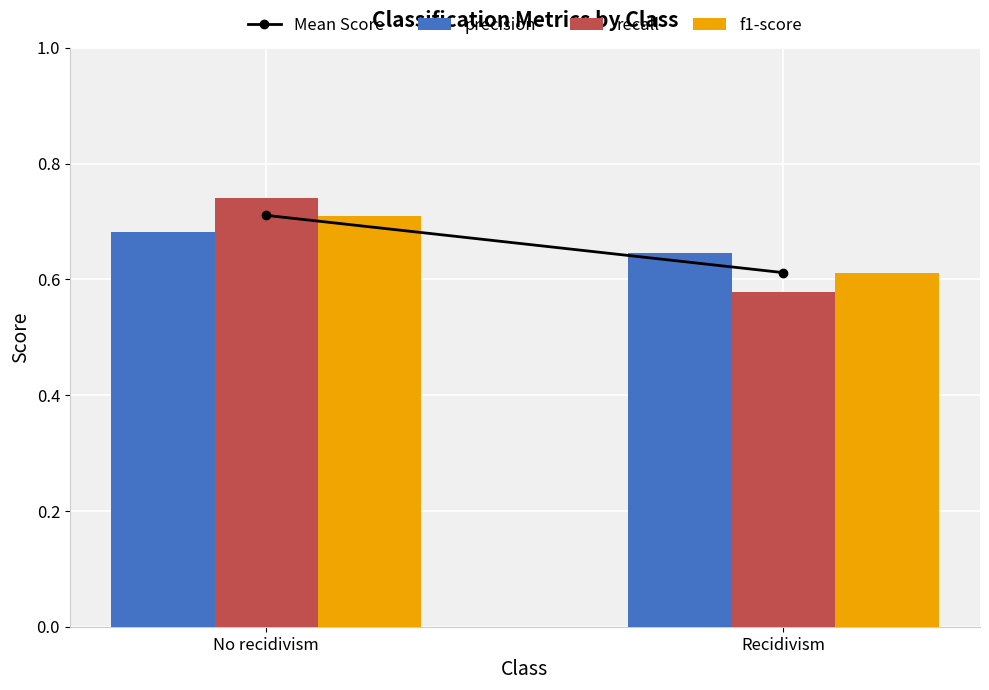

Which category has the lowest value in the f1-score series?

Recidivism